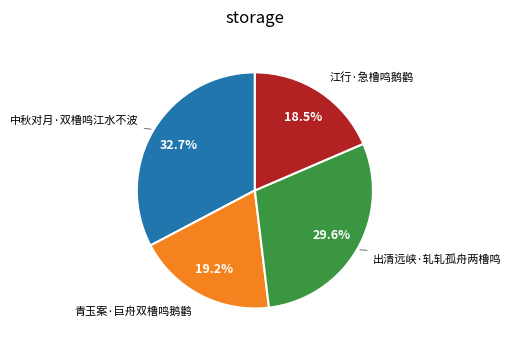

Is there any slice that represents more than half of the pie?

No